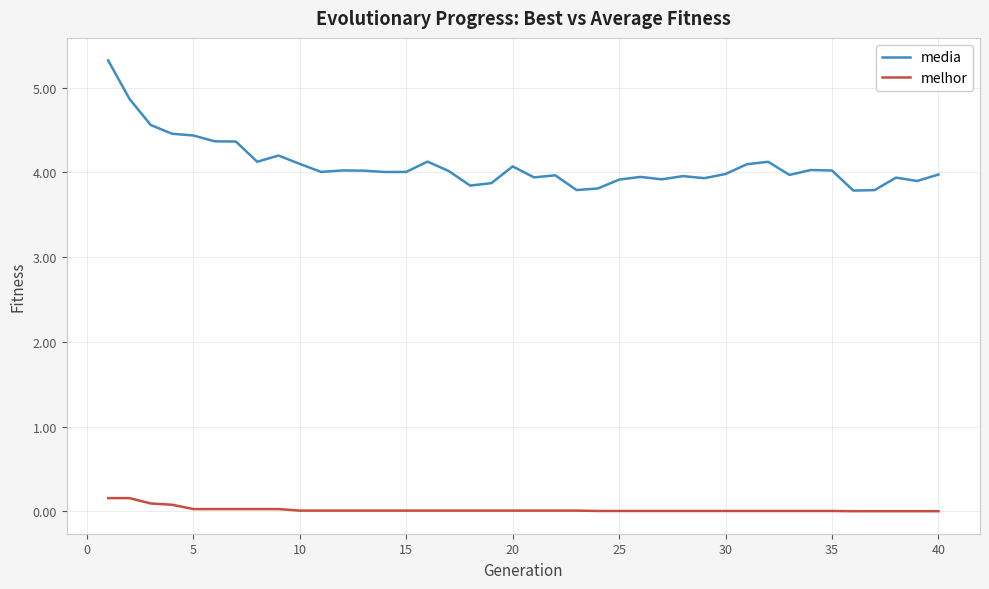

Which series has the largest total across all categories?

media